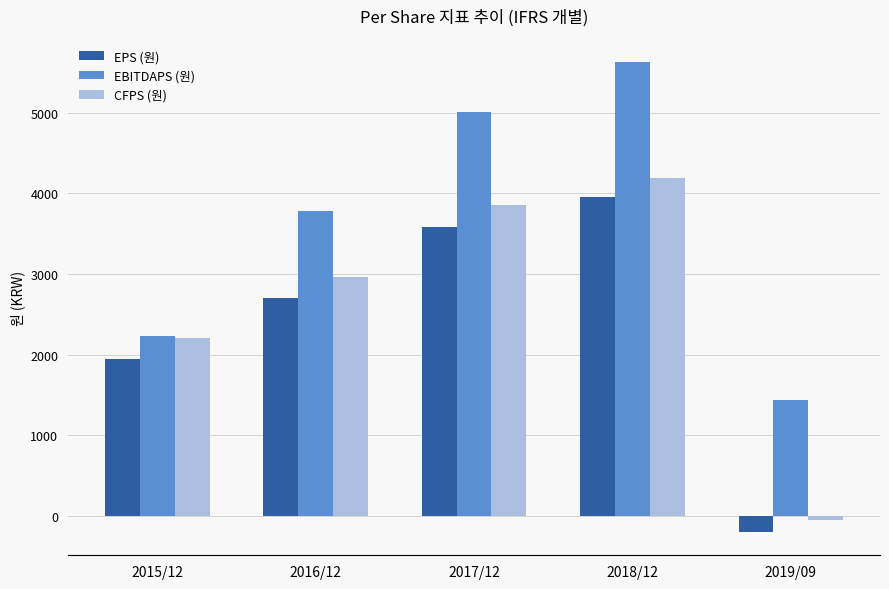

What is the total value across all series at 2018/12?

13772